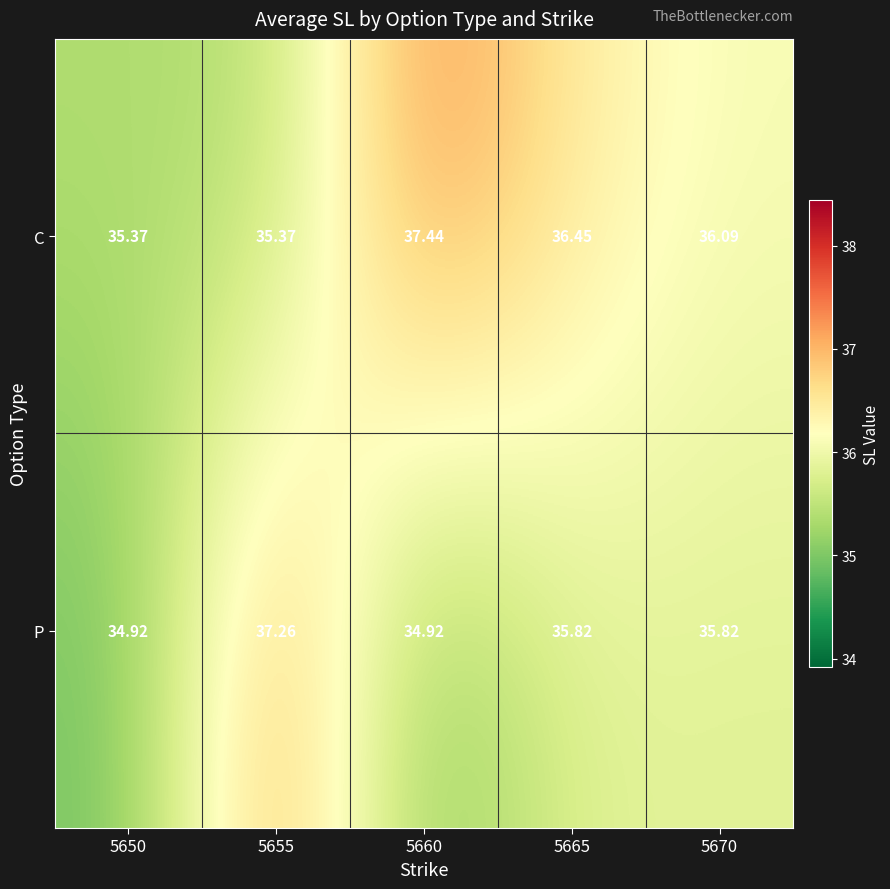

Which series has the largest total across all categories?

C